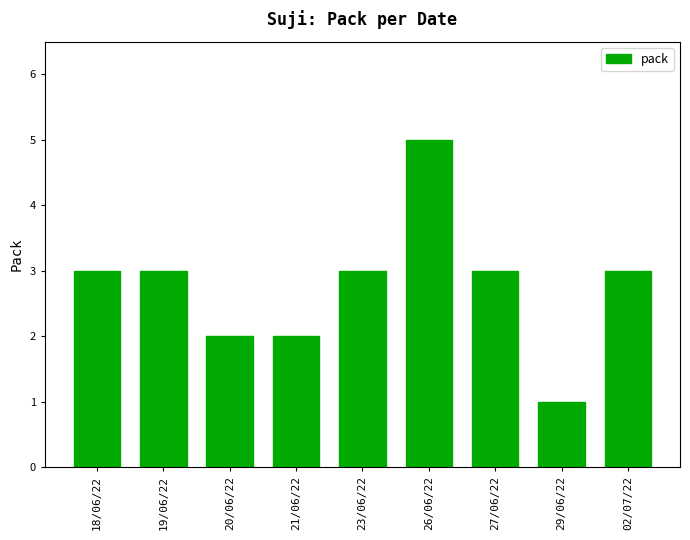

What is the sum of all values?

25